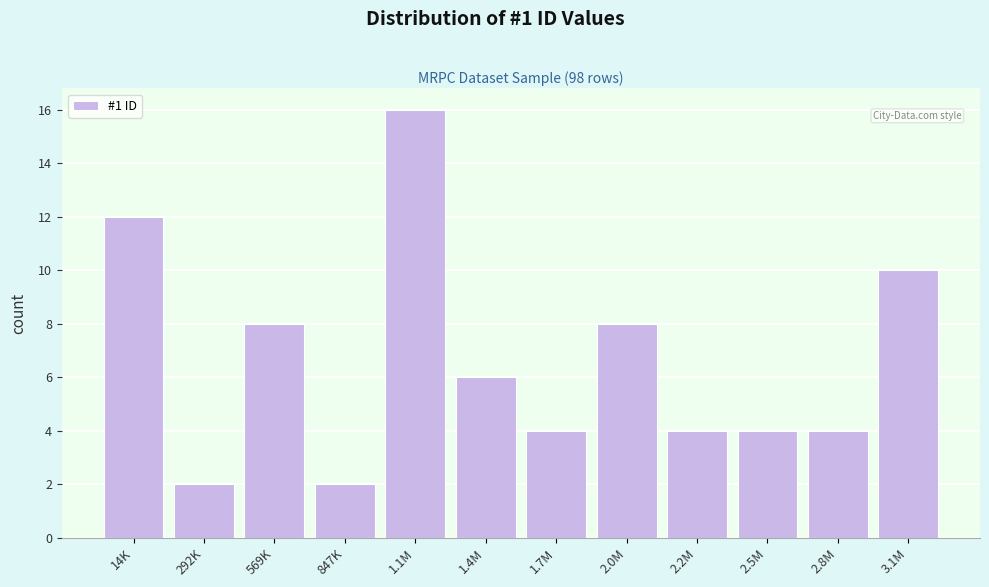

Reading left to right, what are all the values shown in this chart?

14K=12	292K=2	569K=8	847K=2	1.1M=16	1.4M=6	1.7M=4	2.0M=8	2.2M=4	2.5M=4	2.8M=4	3.1M=10